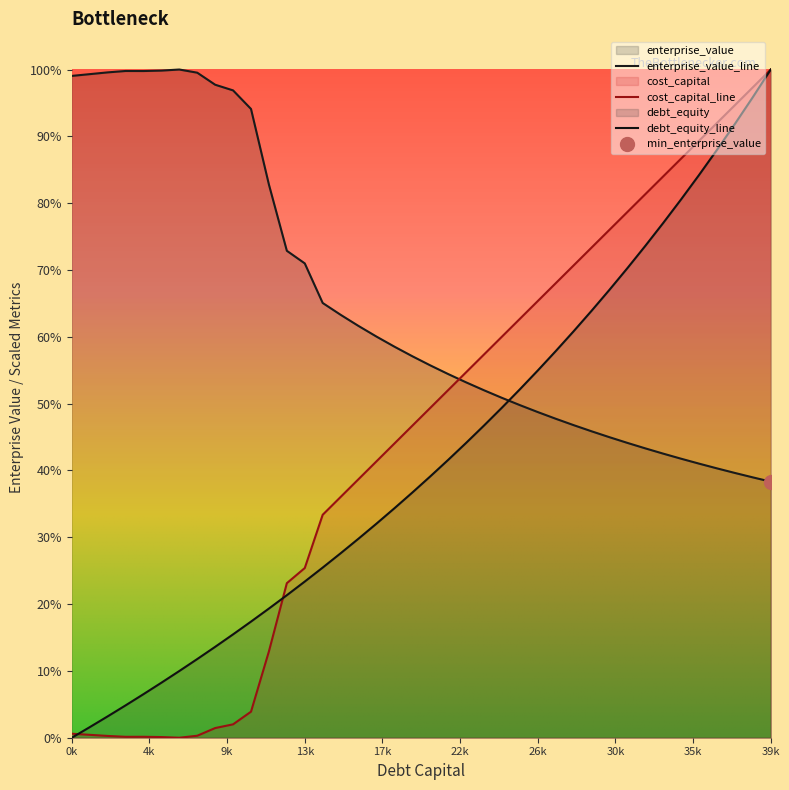

Rank the categories by enterprise_value value from highest to lowest.

0.06, 0.05, 0.03, 0.04, 0.02, 0.07, 0.01, 0.0, 0.08, 0.09, 0.1, 0.11, 0.12, 0.13, 0.14, 0.15, 0.16, 0.17, 0.18, 0.19, 0.2, 0.21, 0.22, 0.23, 0.24, 0.25, 0.26, 0.27, 0.28, 0.29, 0.3, 0.31, 0.32, 0.33, 0.34, 0.35, 0.36, 0.37, 0.38, 0.39